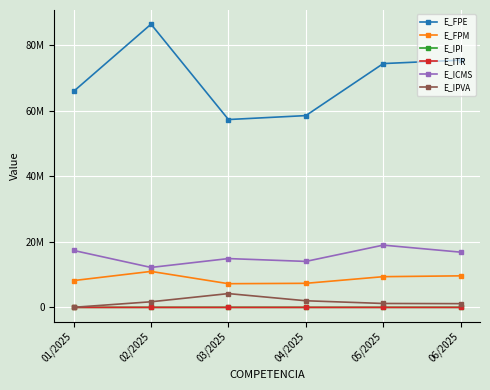

At which category is the sum across all series the highest?

02/2025